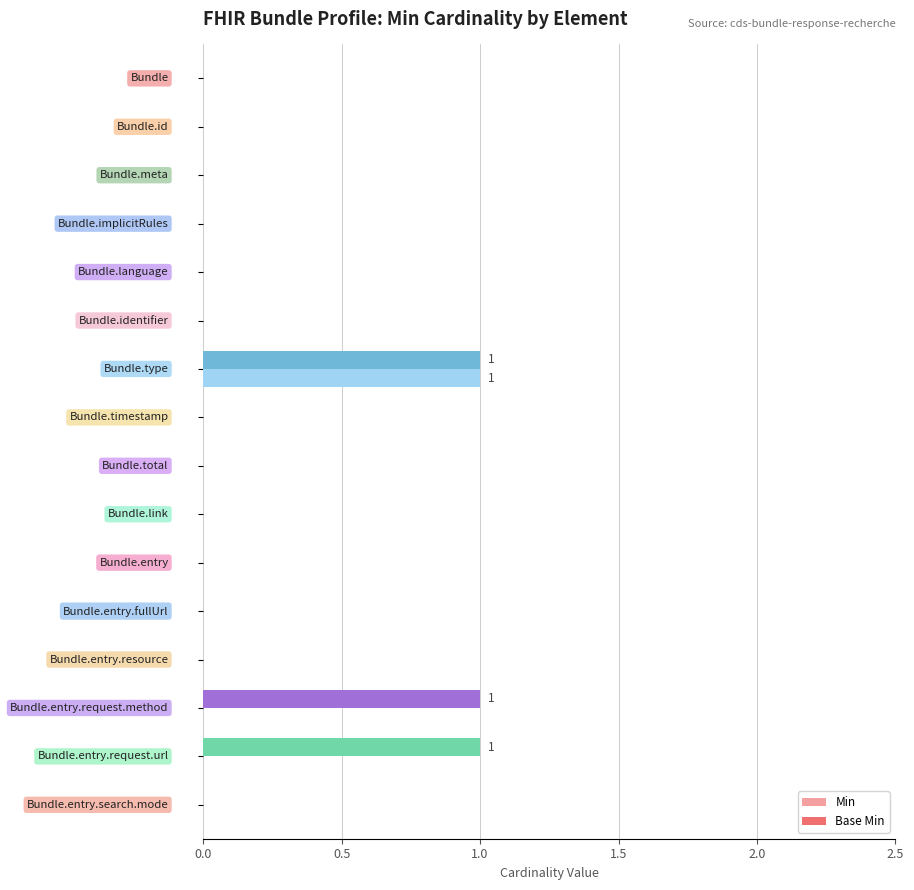

Which series has the largest total across all categories?

Base Min